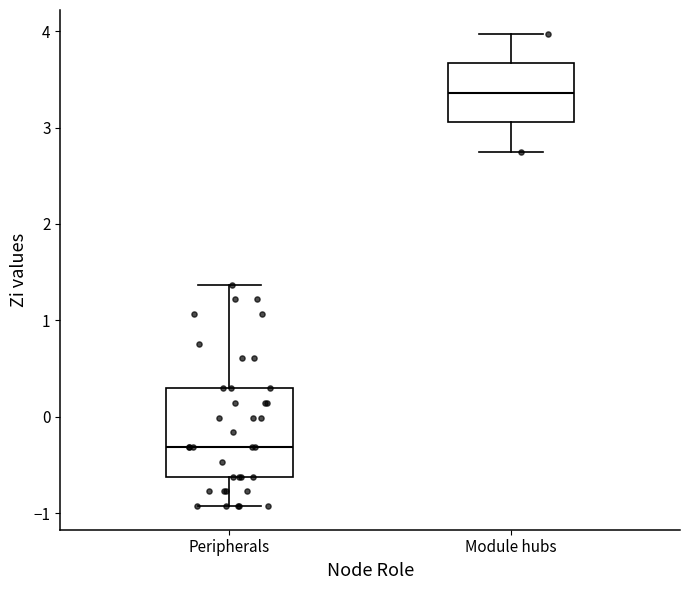

Where does the median line of the box for Module hubs sit on the y-axis? The values are not printed on the chart, so give them approximately, as read against the axis.

3.4